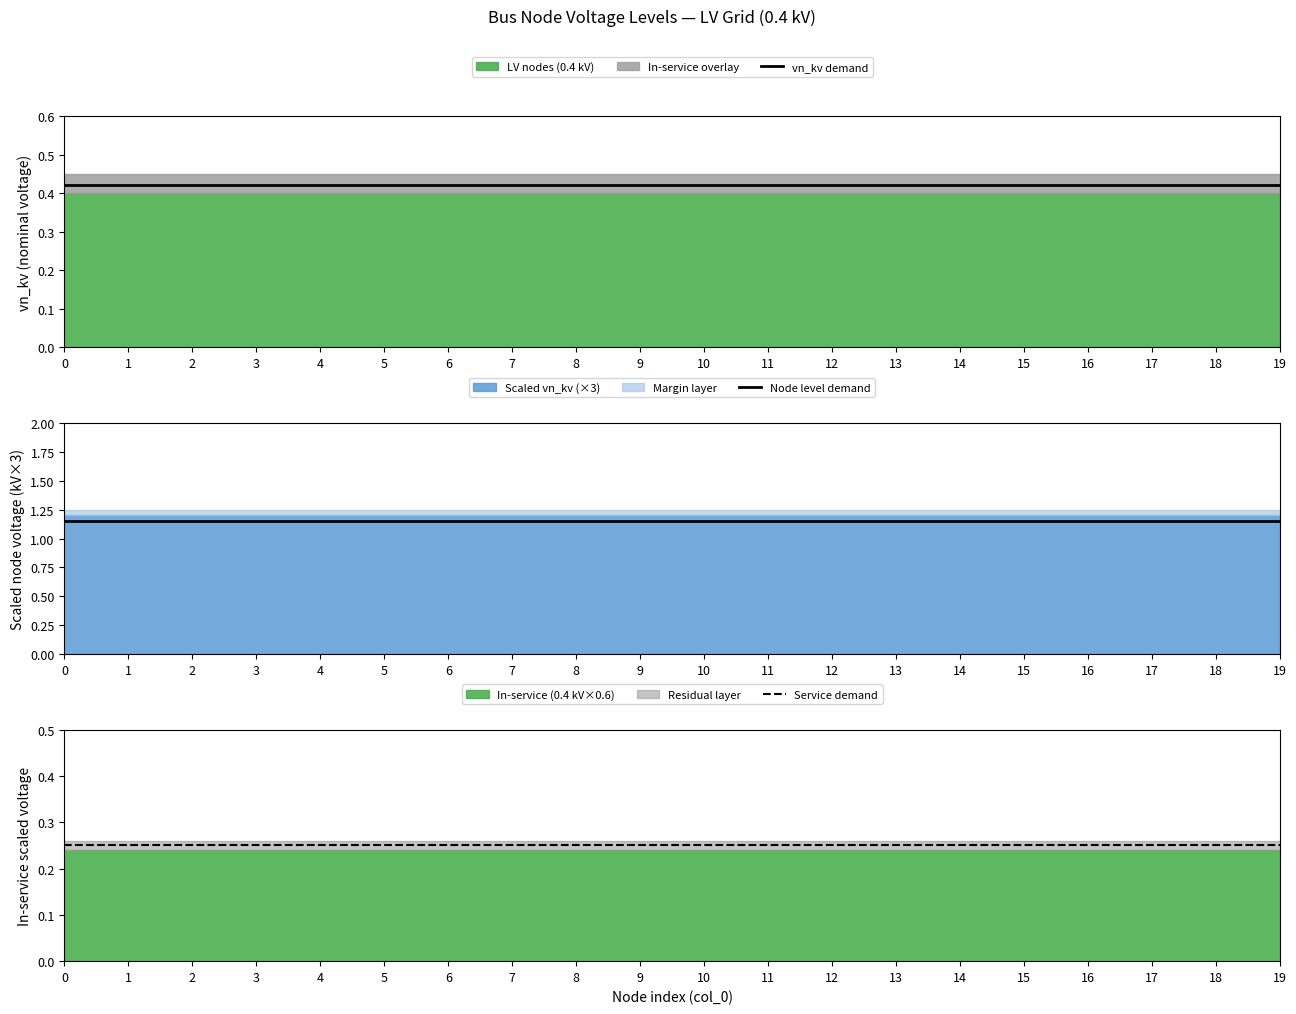

Which series changed the most between 1 and 7?

vn_kv demand